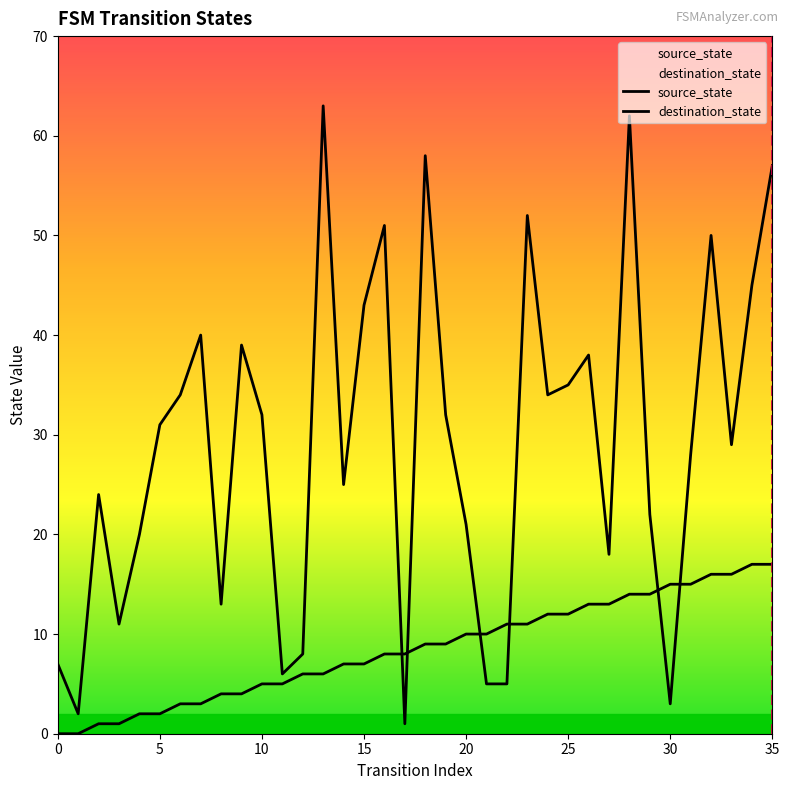

Is it true that source_state equals 5 at 11?

True